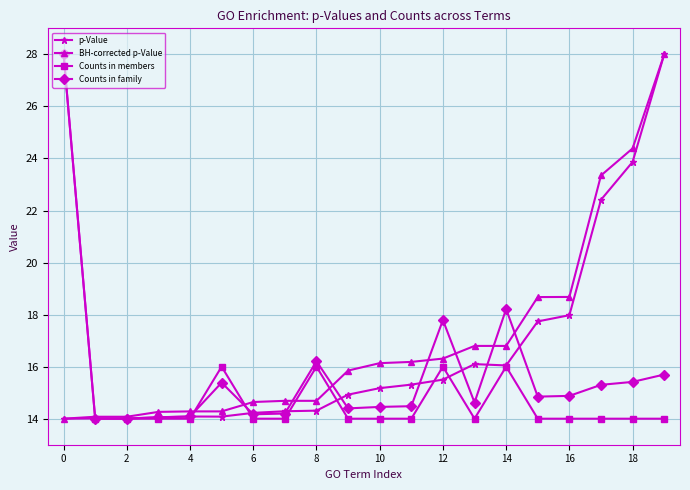

What is the value of the p-Value point at the 19th from the left?

23.9